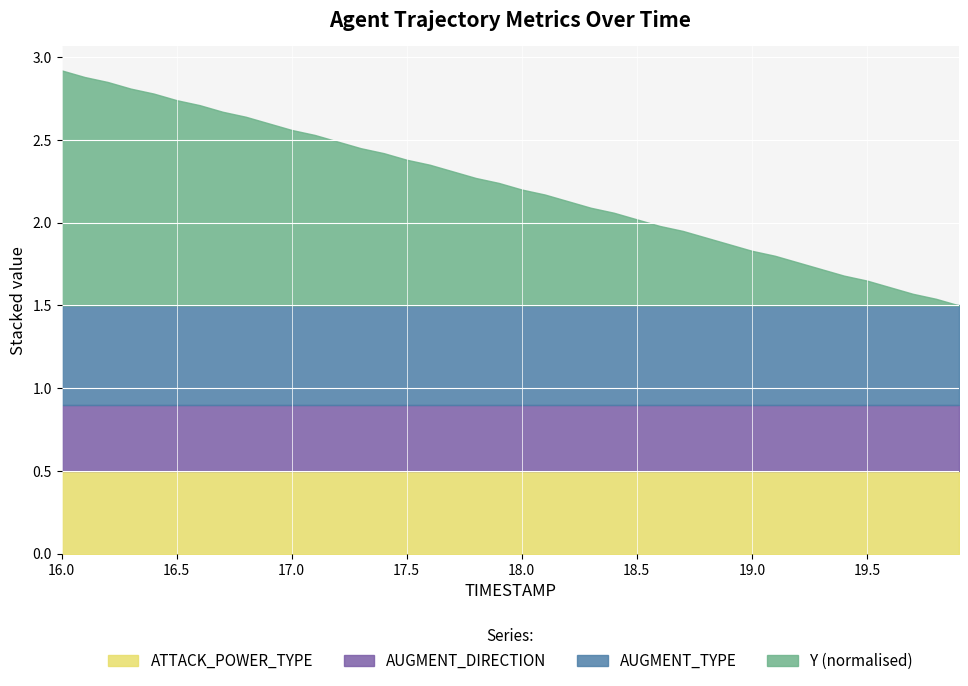

What is the sum of all TIMESTAMP values?

718.0